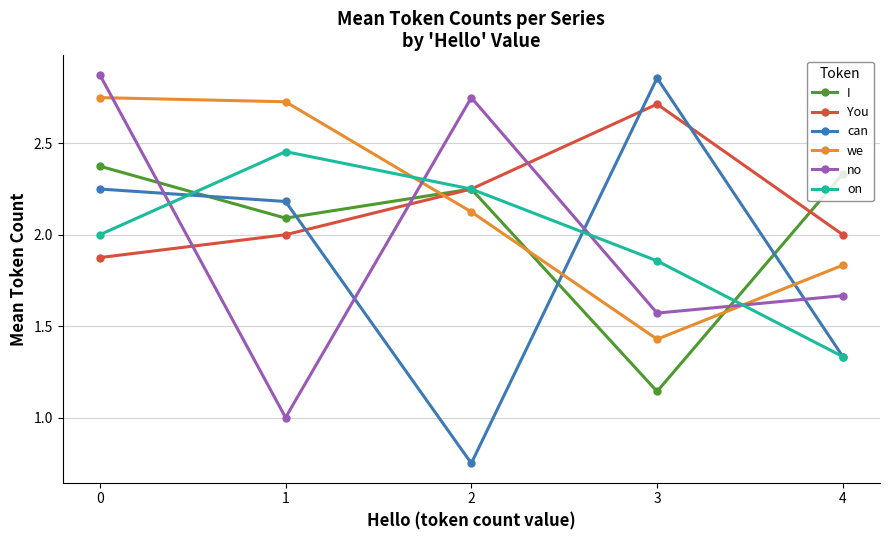

What is the difference between the highest and lowest values at 0?

1.0